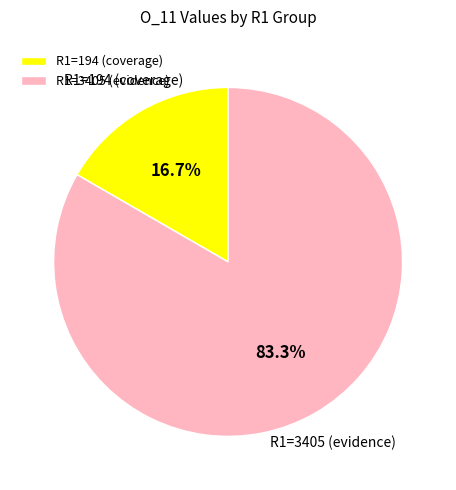

To the nearest percent, what is the average slice percentage?

50%